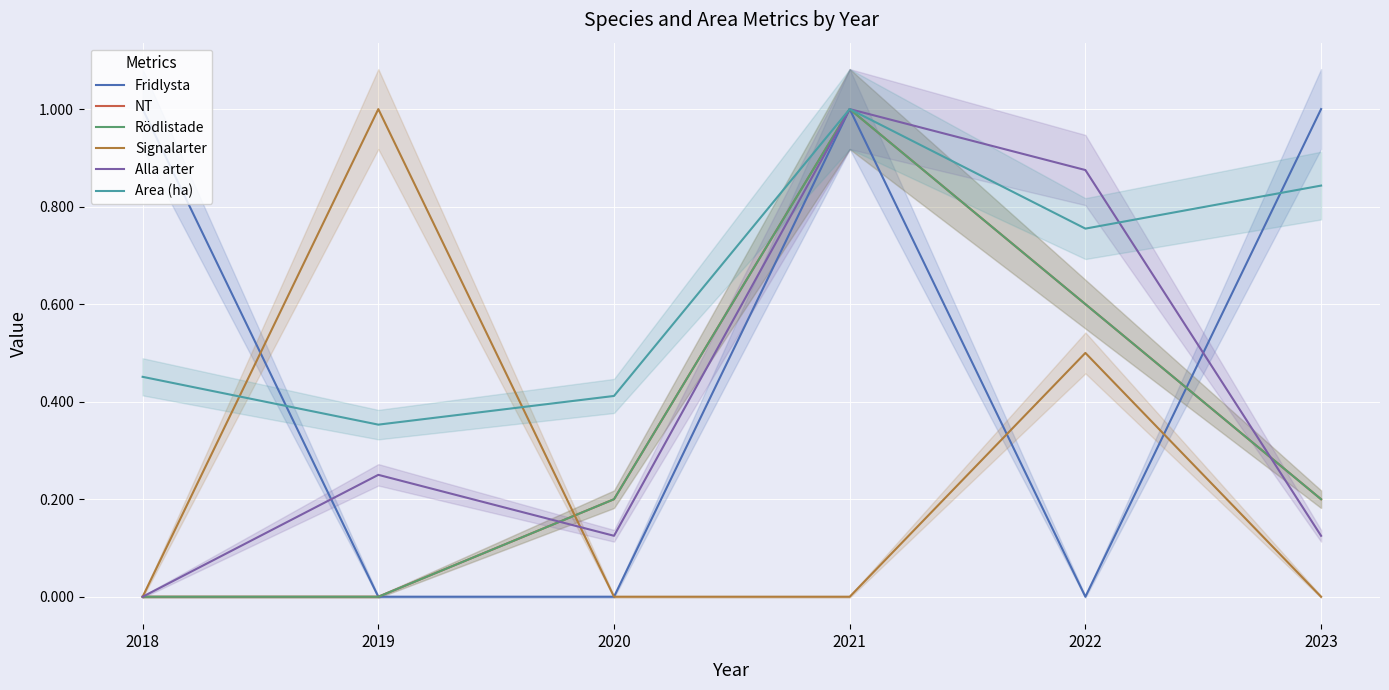

Between 2018 and 2020, which series saw the biggest shift?

Fridlysta